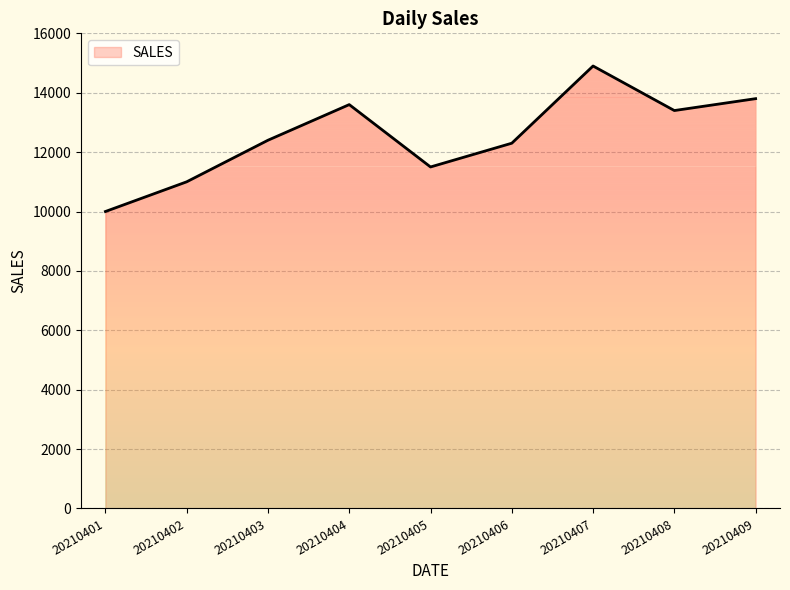

Read the value at 20210408, to the nearest 50.

13400